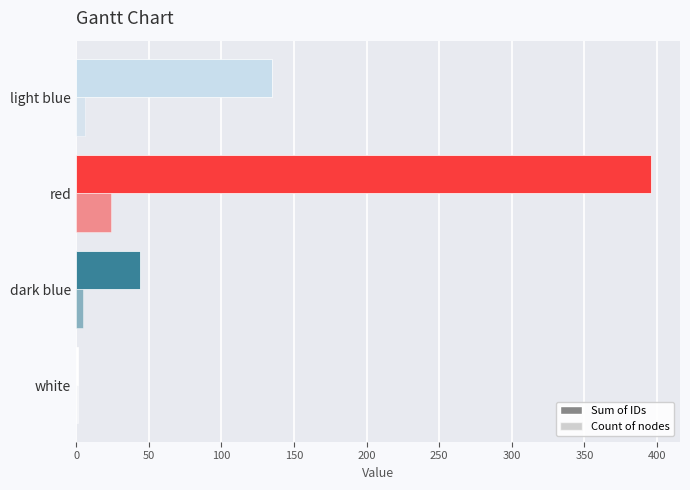

How many series are shown in this chart?

2